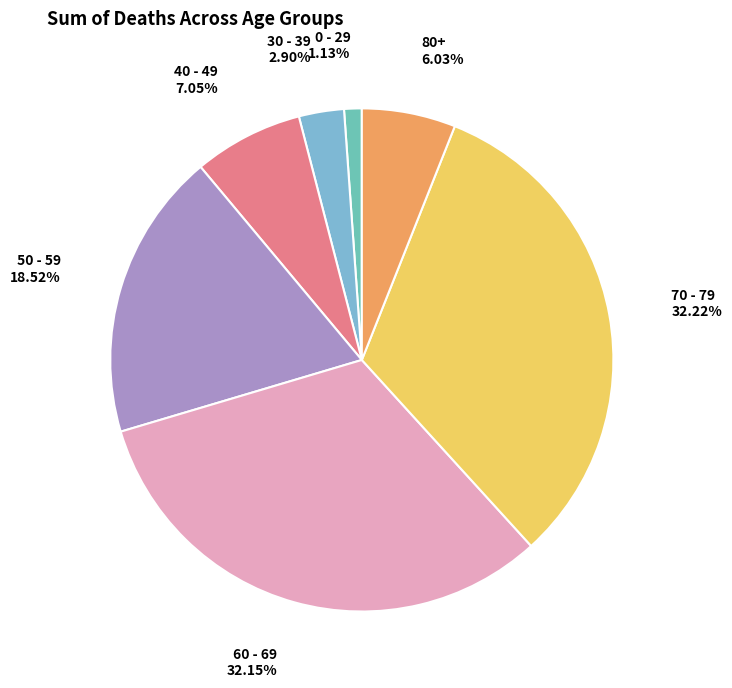

To the nearest percent, what is the difference between the 40 - 49 and 30 - 39 slice percentages?

4%